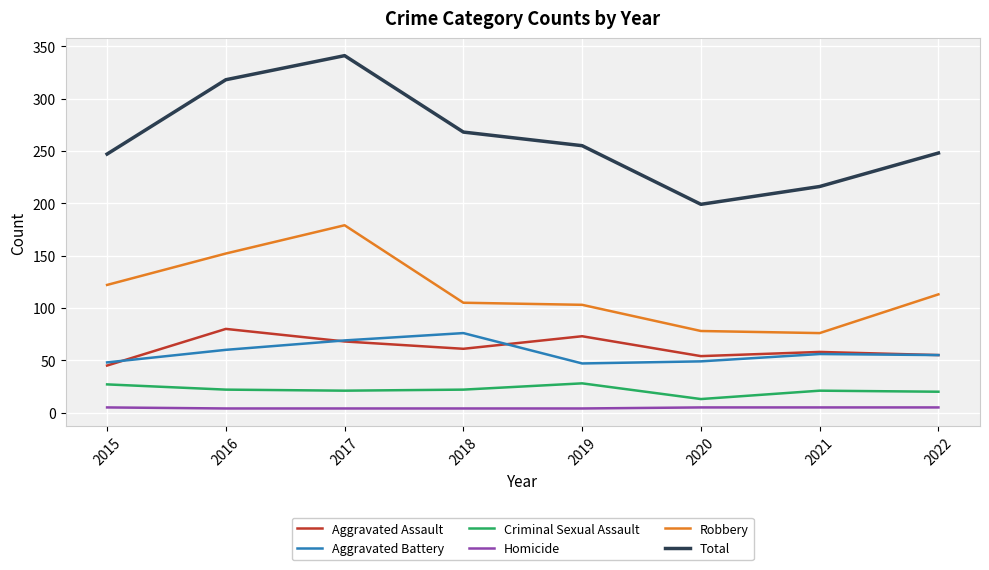

Where does the Total series first go above 255?

2016